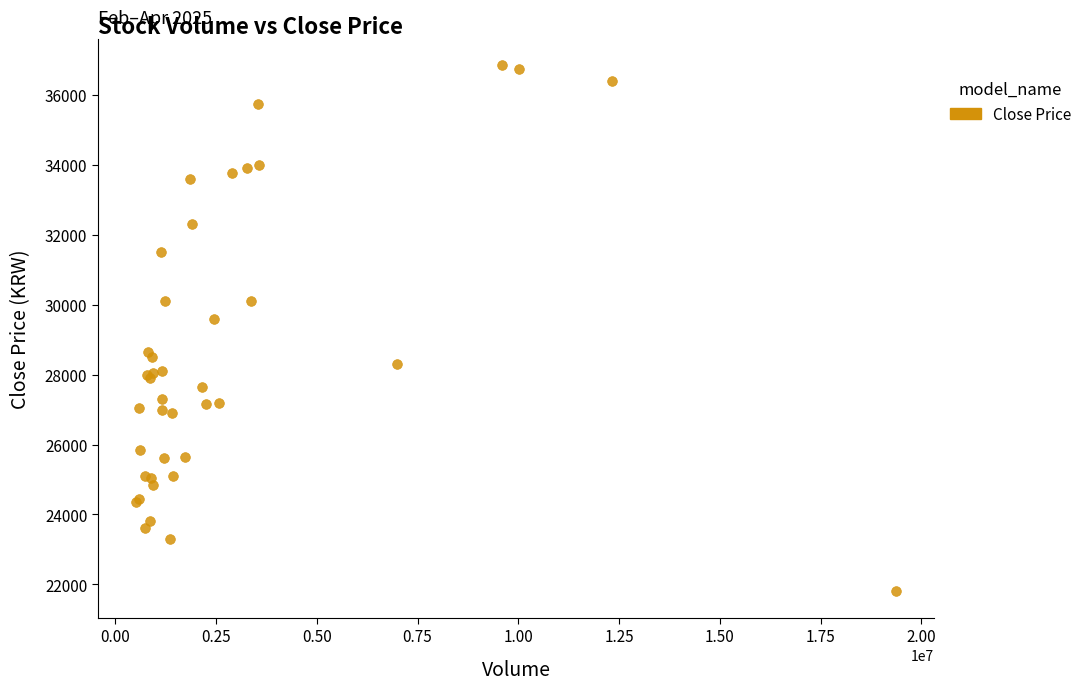

What Y value in the scatter plot is closest to 29325?

29600